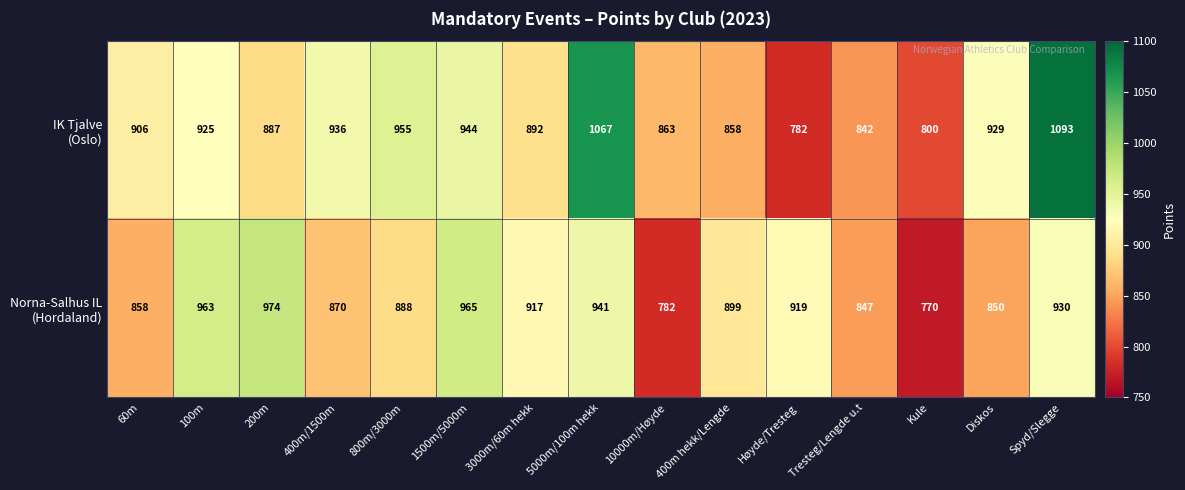

At how many categories does at least one series exceed 930?

7